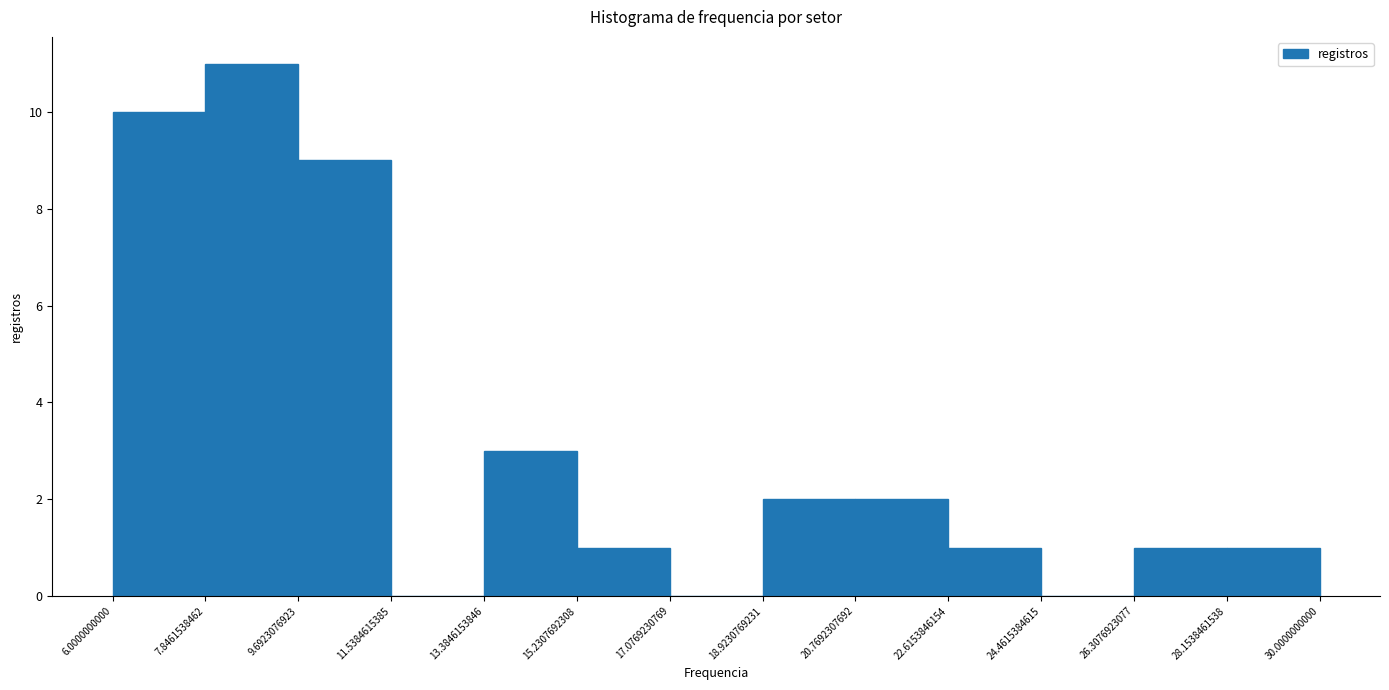

Reading left to right, list every bar in this chart as the range it spans on the x-axis followed by its height. The values are not printed on the chart, so give them approximately, as read against the axis.

6.0000000000 to 7.8461538462: 10
7.8461538462 to 9.6923076923: 11
9.6923076923 to 11.5384615385: 9
11.5384615385 to 13.3846153846: 0
13.3846153846 to 15.2307692308: 3
15.2307692308 to 17.0769230769: 1
17.0769230769 to 18.9230769231: 0
18.9230769231 to 20.7692307692: 2
20.7692307692 to 22.6153846154: 2
22.6153846154 to 24.4615384615: 1
24.4615384615 to 26.3076923077: 0
26.3076923077 to 28.1538461538: 1
28.1538461538 to 30.0000000000: 1